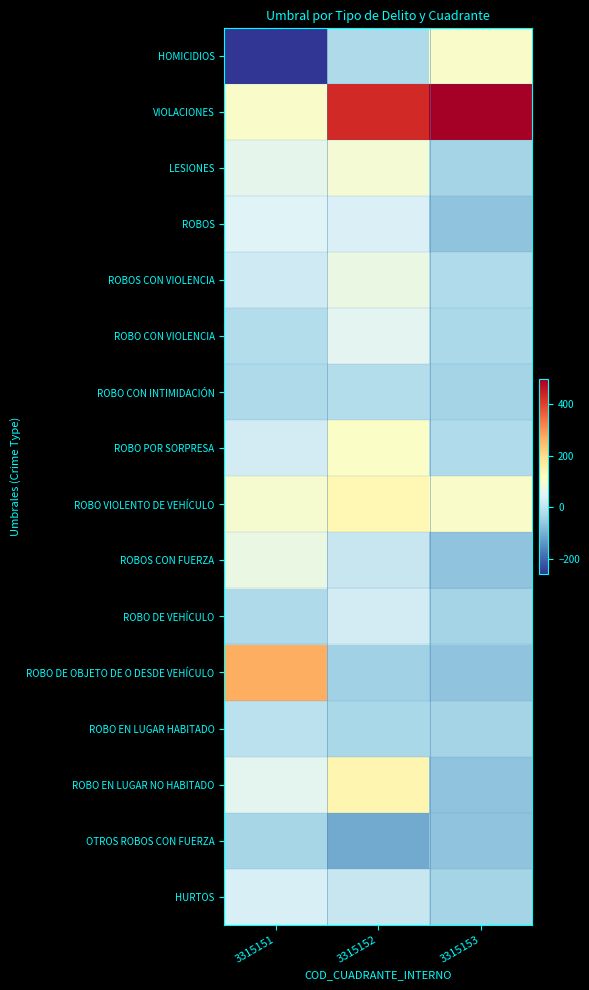

At which category is the sum across all series the highest?

3315152